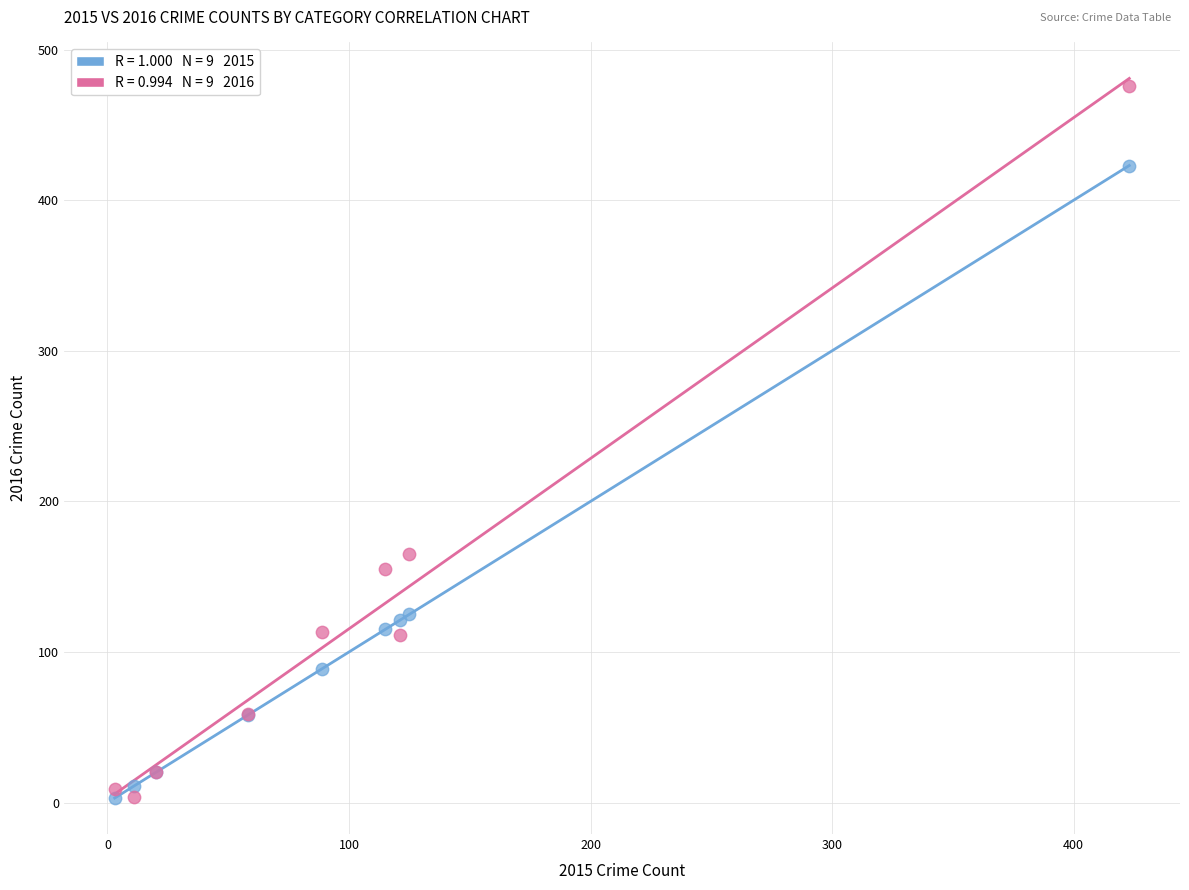

Across all series, what Y value is closest to 239?

165